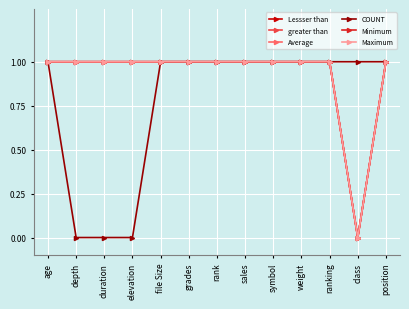

Which category has the highest value in the Minimum series?

age